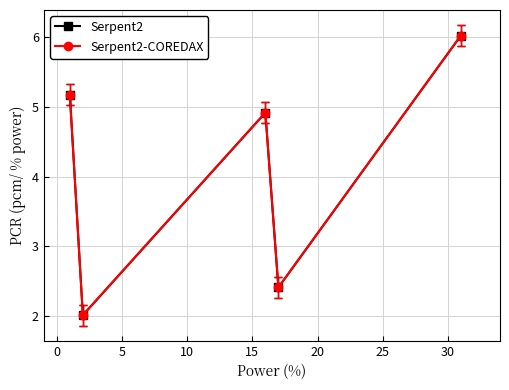

Which series has the largest range (max minus min)?

Serpent2